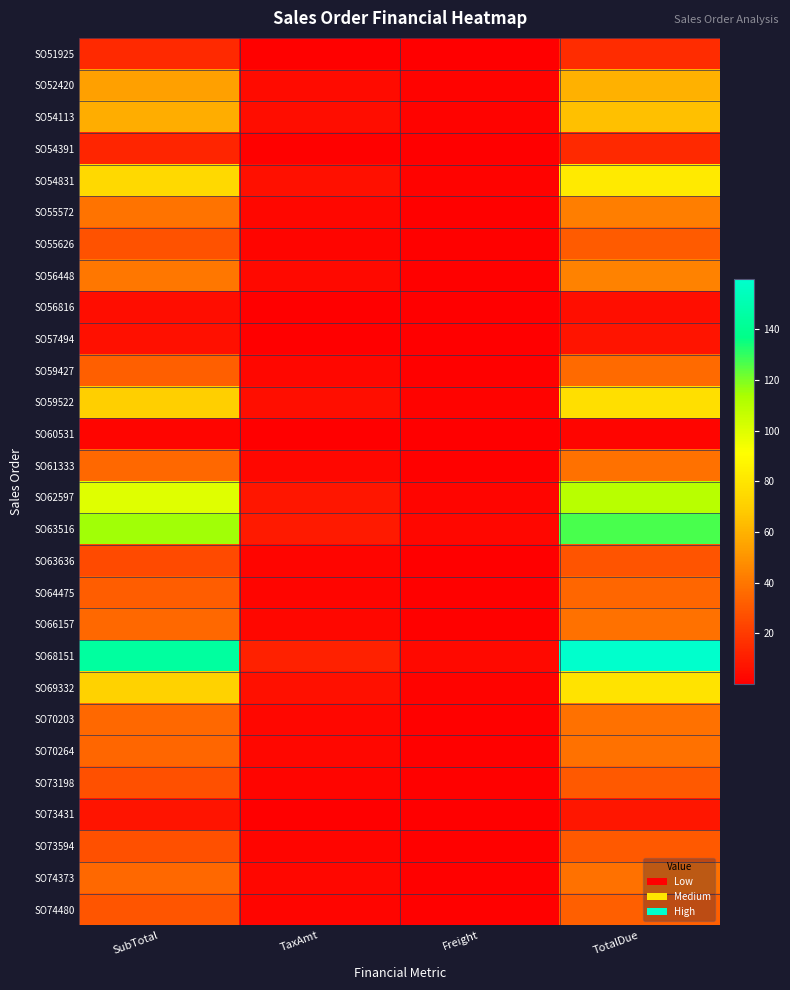

Which series has the largest total across all categories?

SO68151